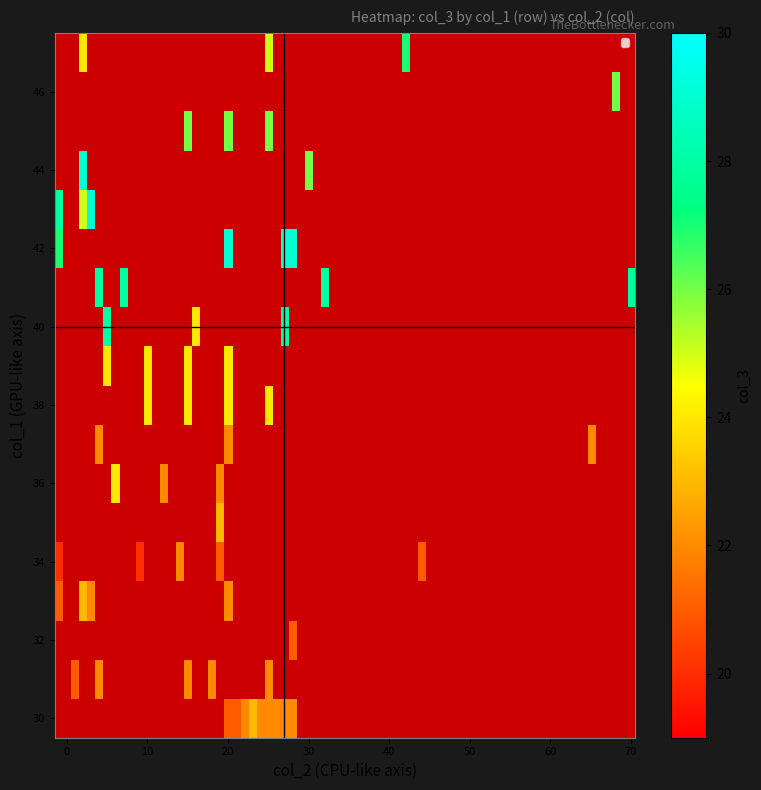

Between 20 and 25, which series saw the biggest shift?

42